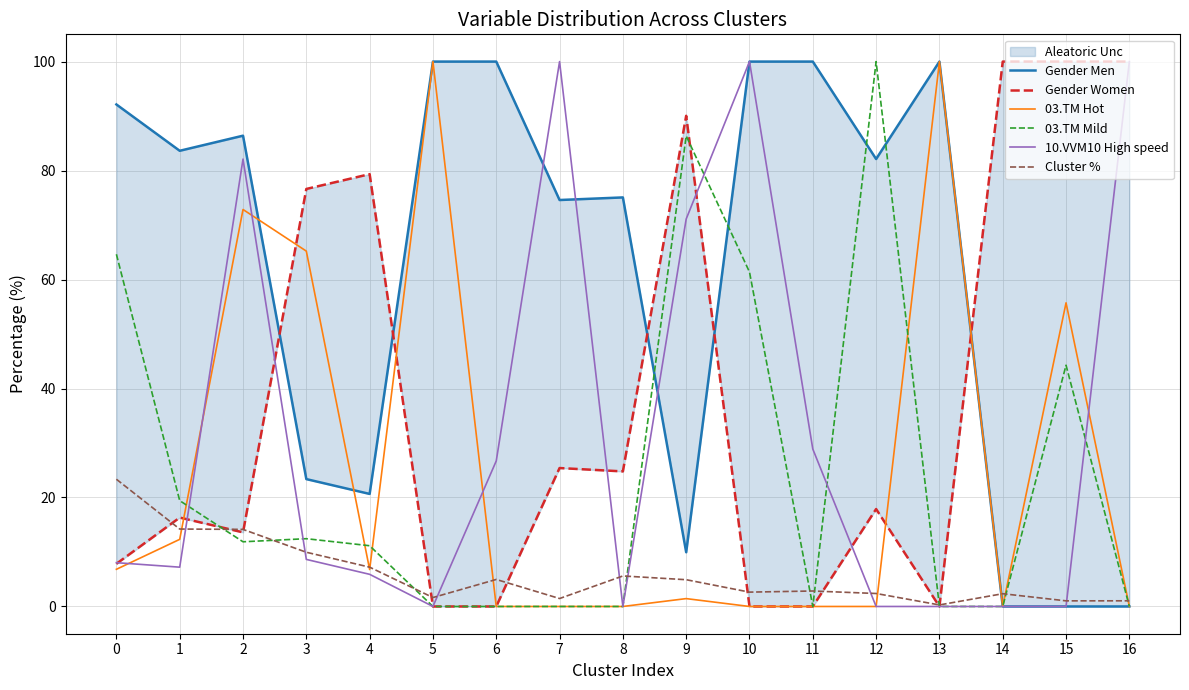

How many data points in 03.TM Mild are above 11?

9